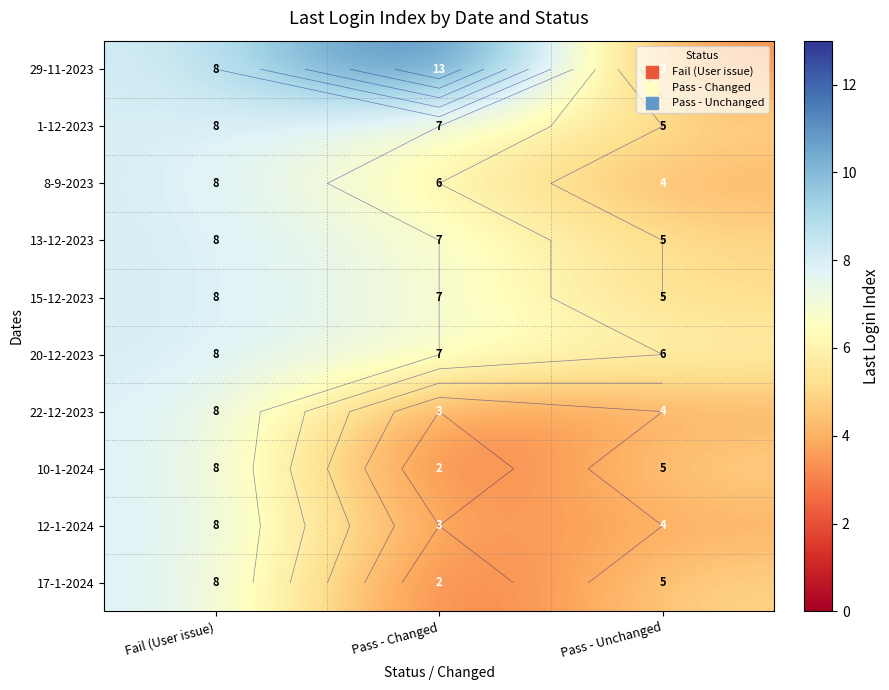

At which label is 22-12-2023 closest to 5?

Pass - Unchanged